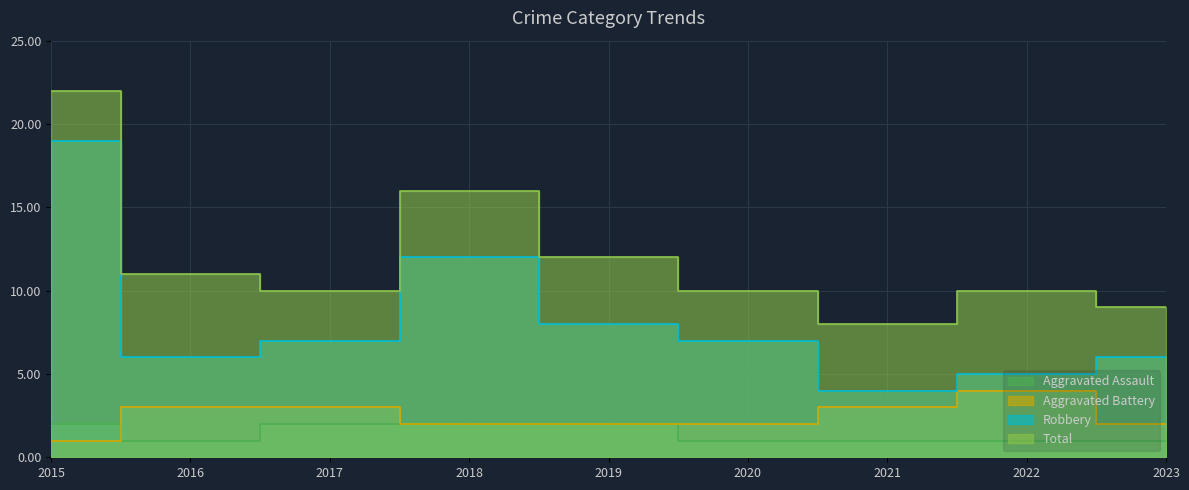

At which category is the sum across all series the highest?

2015